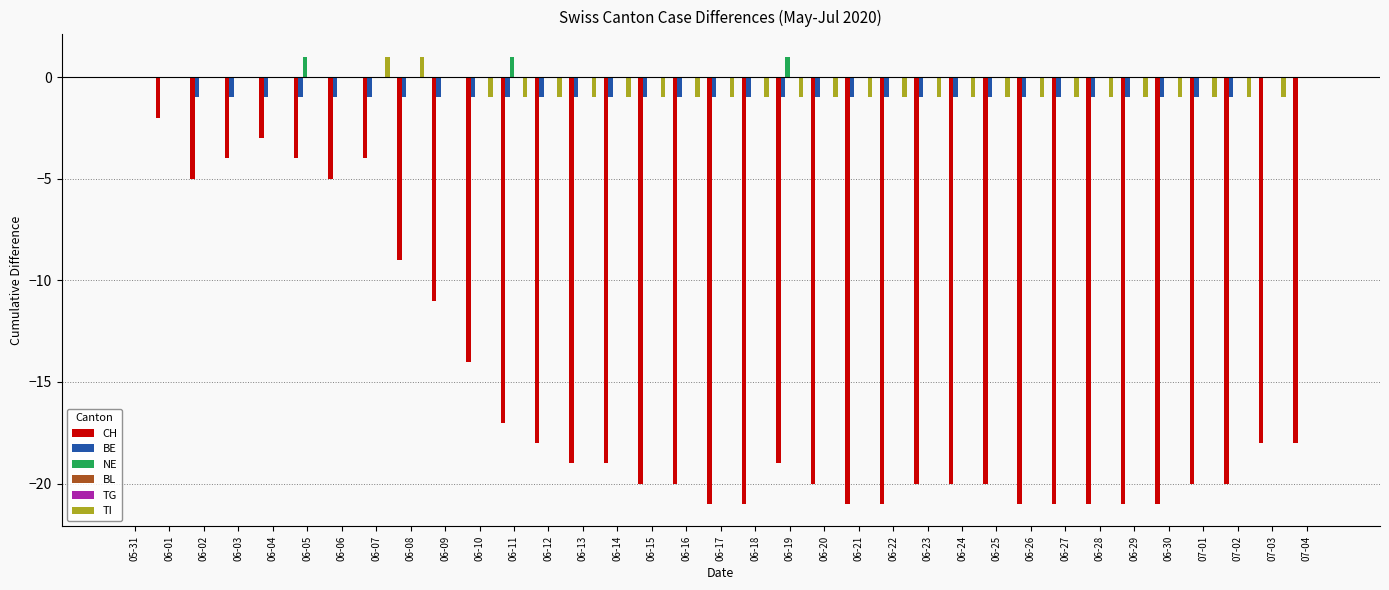

Rank the series at 06-16 from lowest to highest value.

CH, BE, TI, NE, BL, TG